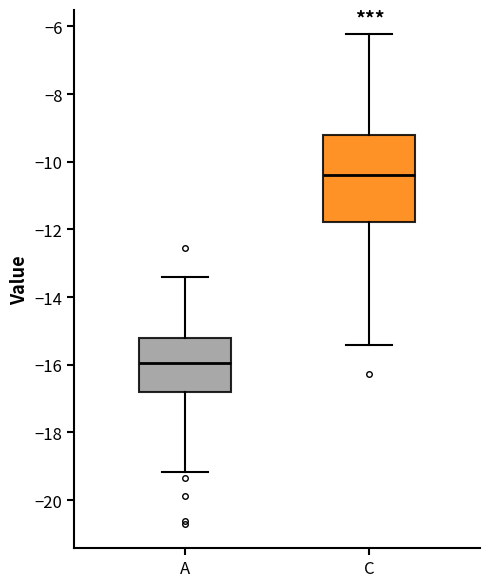

Where is the upper edge of the box for A on the y-axis? The values are not printed on the chart, so give them approximately, as read against the axis.

-15.2